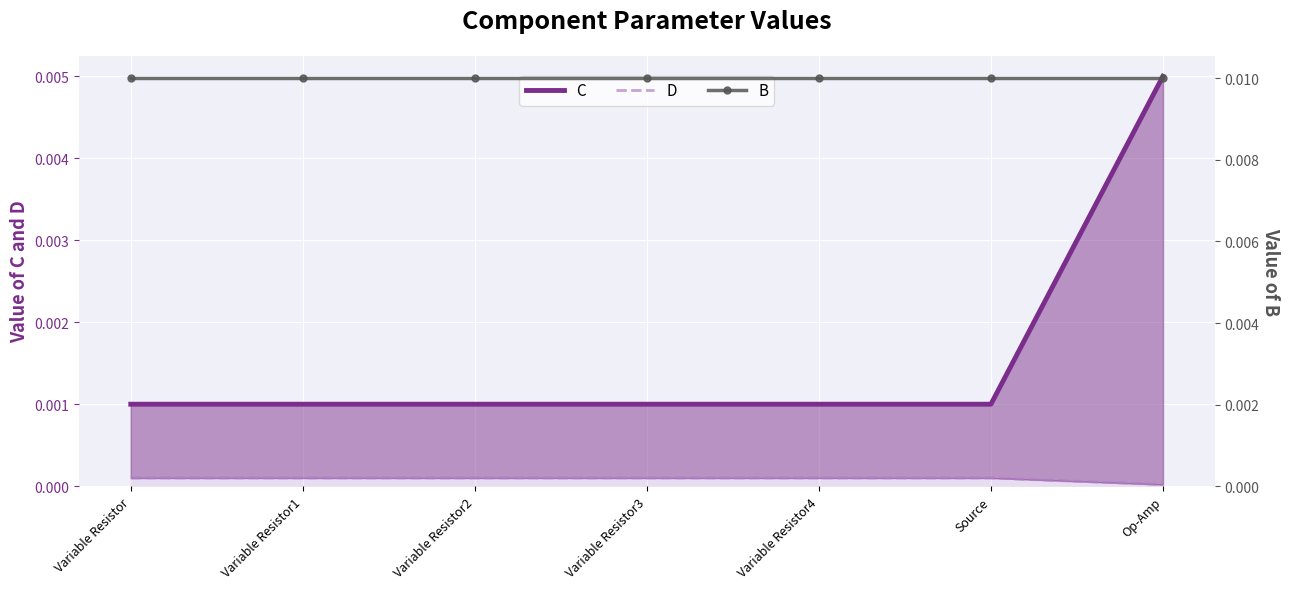

How many lines are shown in the chart?

3